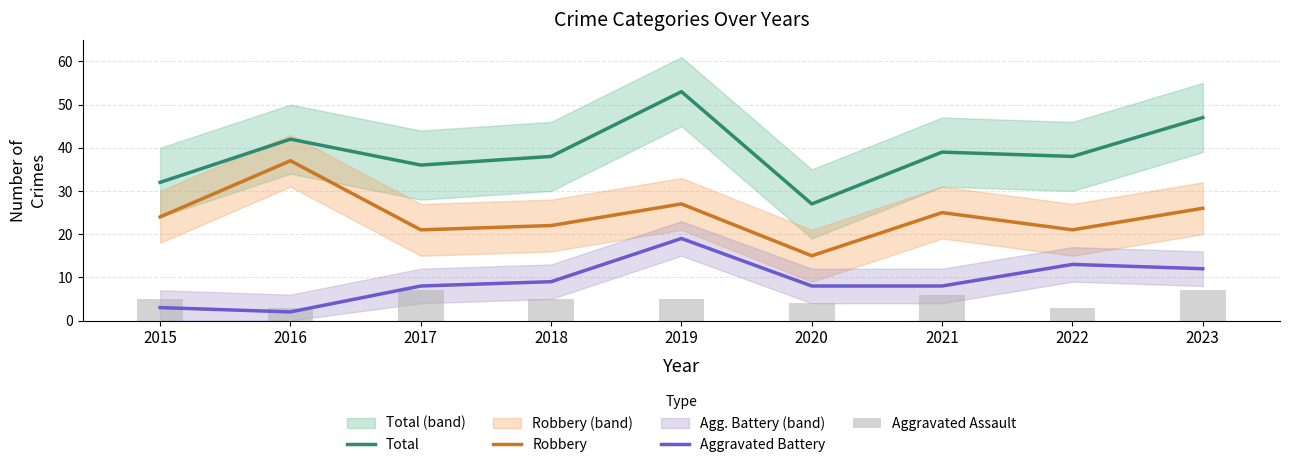

Reading right to left, extract all data points from this chart.

Total: 2023=47	2022=38	2021=39	2020=27	2019=53	2018=38	2017=36	2016=42	2015=32
Robbery: 2023=26	2022=21	2021=25	2020=15	2019=27	2018=22	2017=21	2016=37	2015=24
Aggravated Battery: 2023=12	2022=13	2021=8	2020=8	2019=19	2018=9	2017=8	2016=2	2015=3
Aggravated Assault: 2023=7	2022=3	2021=6	2020=4	2019=5	2018=5	2017=7	2016=3	2015=5